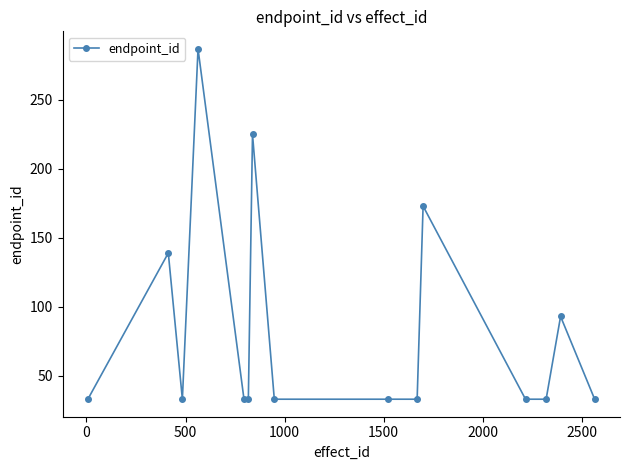

What is the value of the 8th point from the left?

33